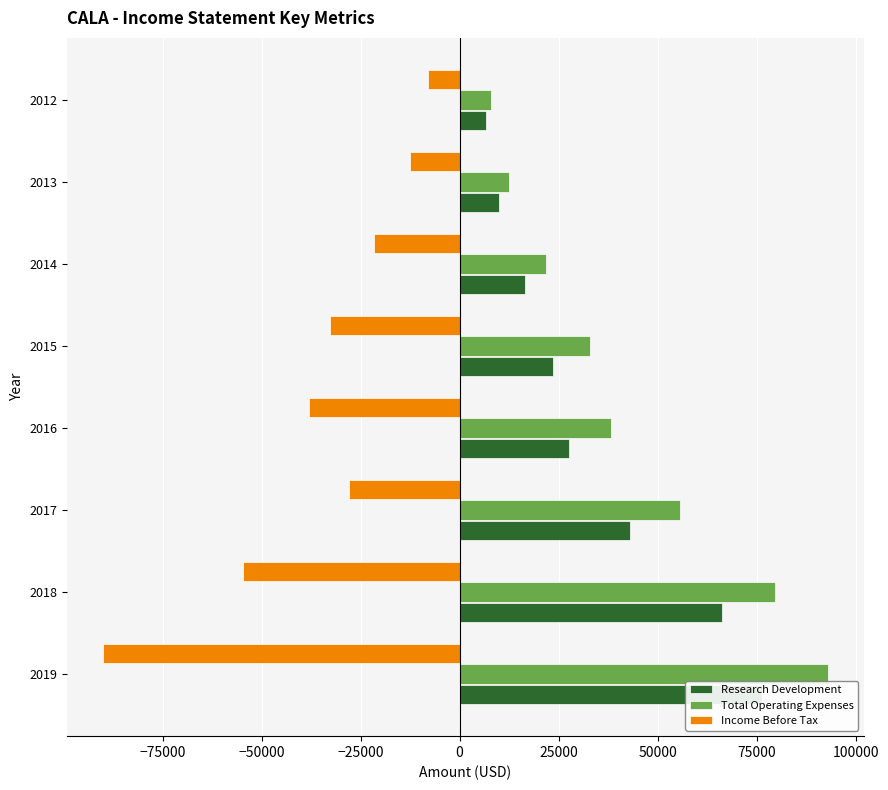

What position from the right is 25000?

3